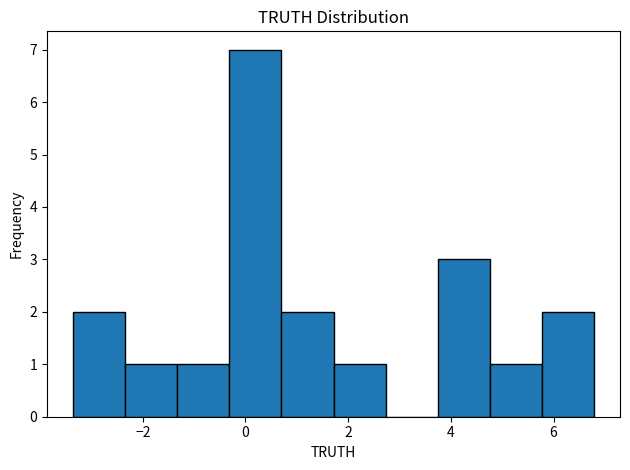

Which range on the x-axis has the tallest bar?

-0.4 to 0.8